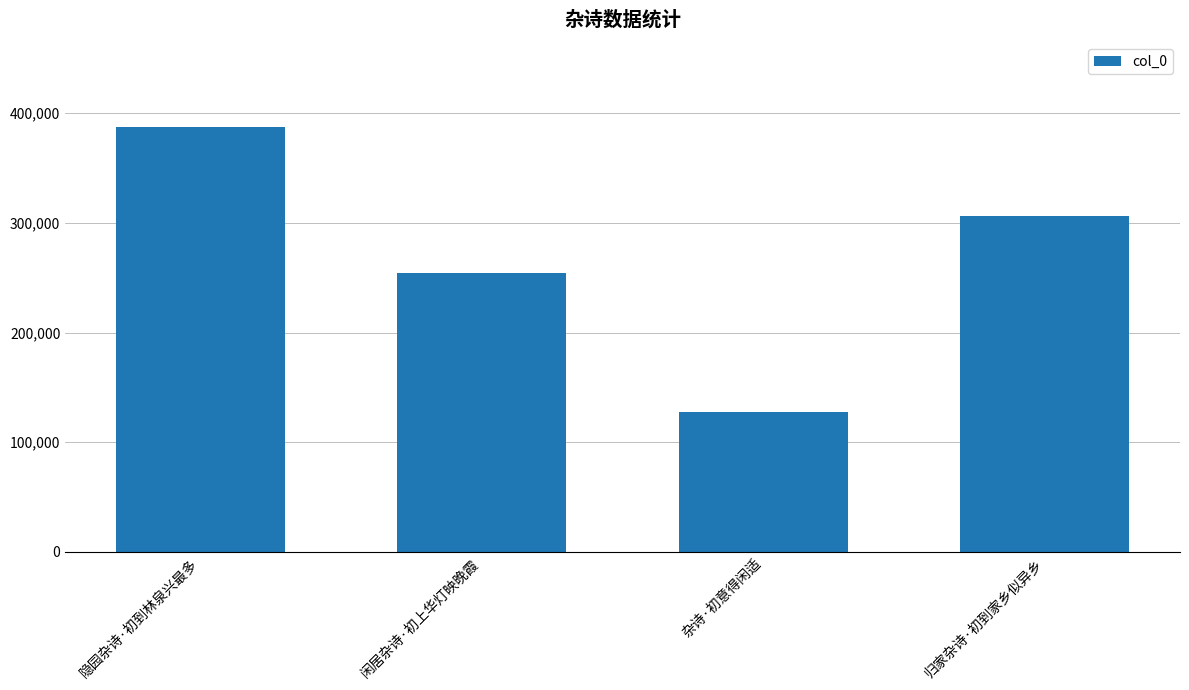

What value does the data have at 闲居杂诗·初上华灯映晚霞, to the nearest 50?

254550